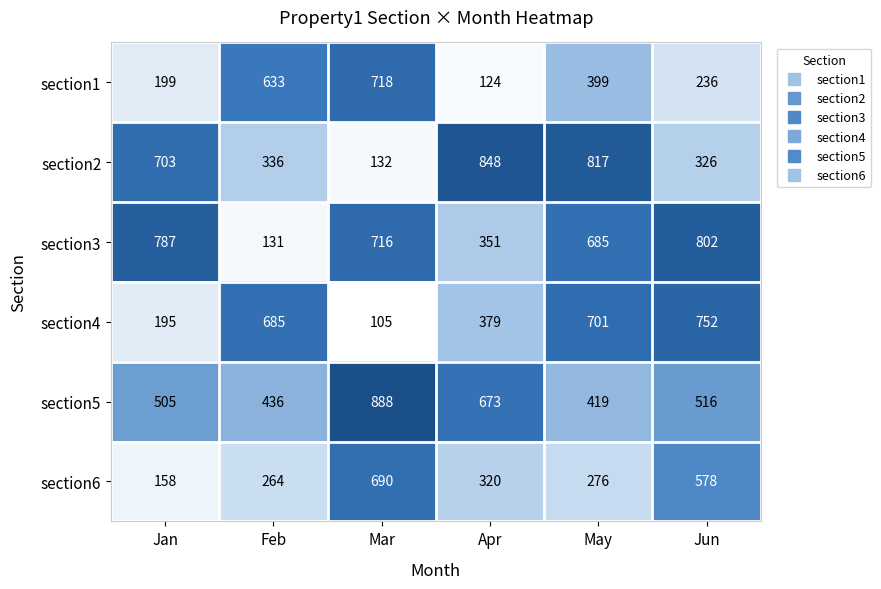

How many categories are shown in the chart?

6